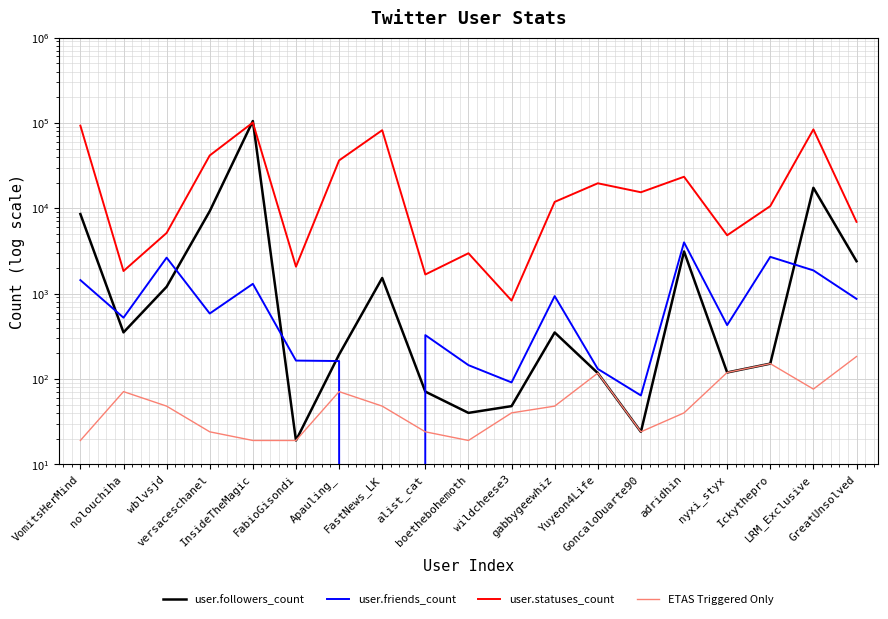

Does the chart display data point markers on the line(s)?

No